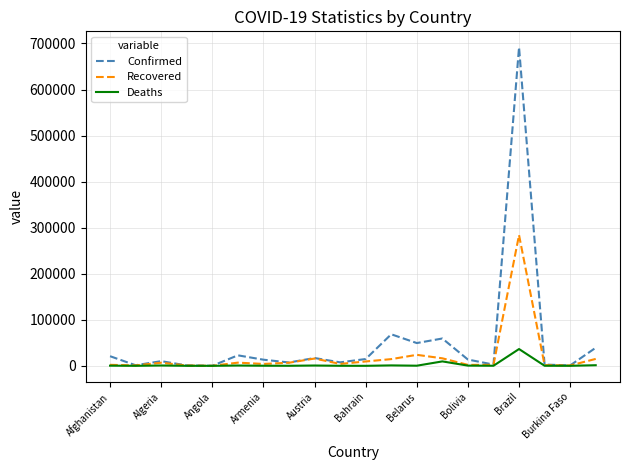

How many lines are shown in the chart?

3